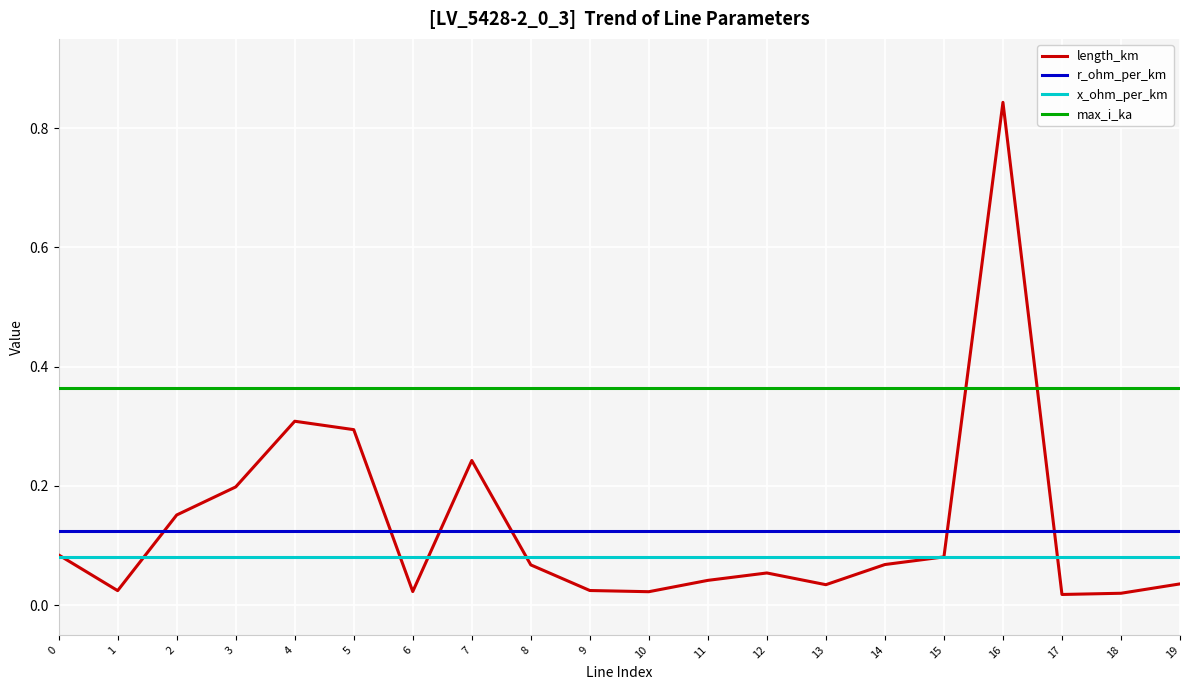

True or false: x_ohm_per_km and r_ohm_per_km cross at least once.

False